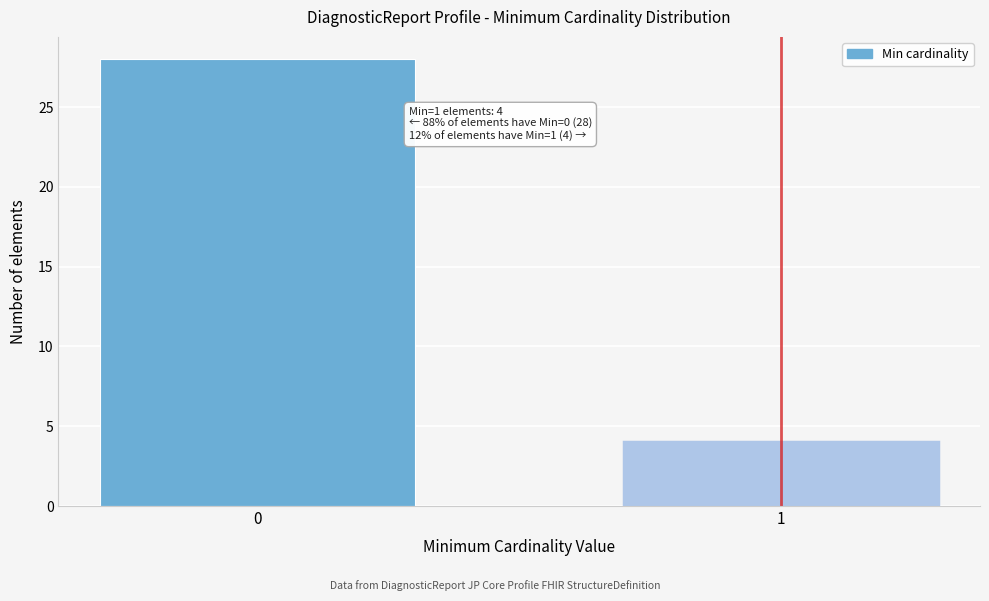

Reading left to right, transcribe all the data shown in this chart.

0=28	1=4